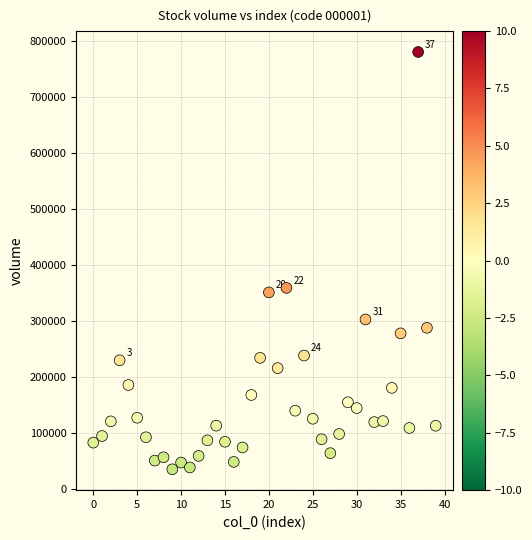

What is the range of Y values (max minus min)?

746089.0